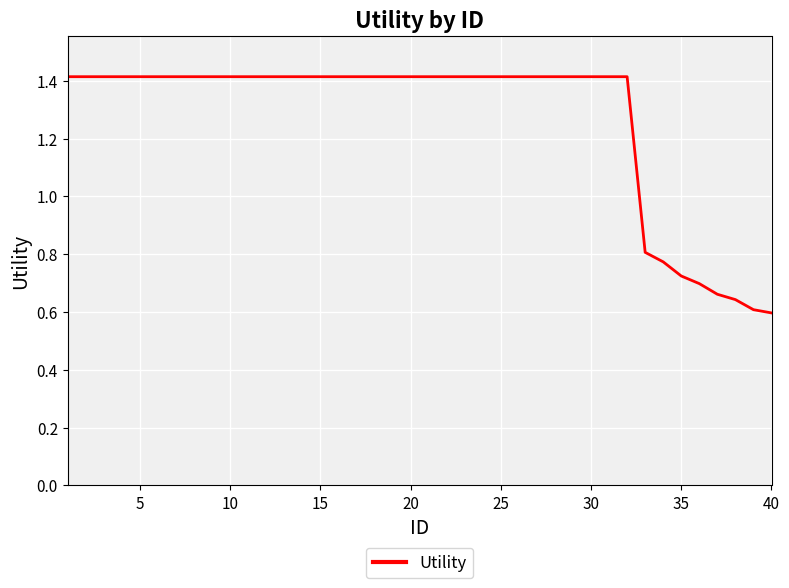

What is the greatest value displayed?

1.4